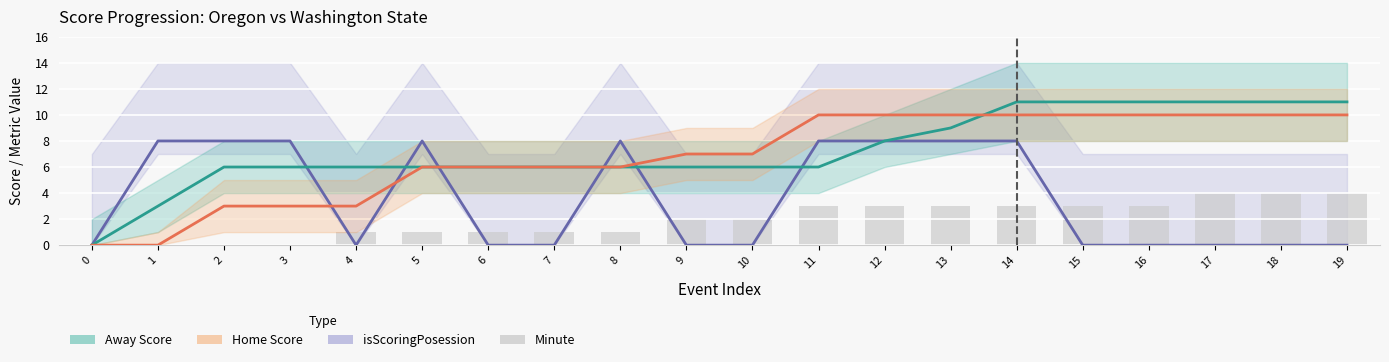

True or false: isScoringPosession (×8) has a value of 3 at 9.

False